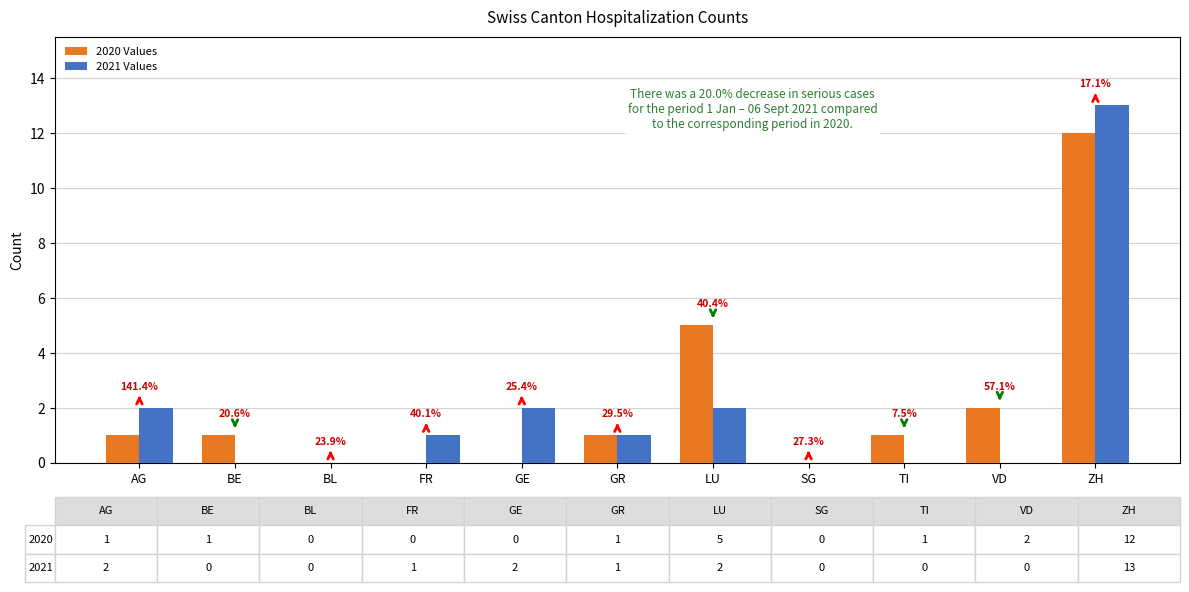

Are the bars grouped side by side (vs. stacked)?

Yes